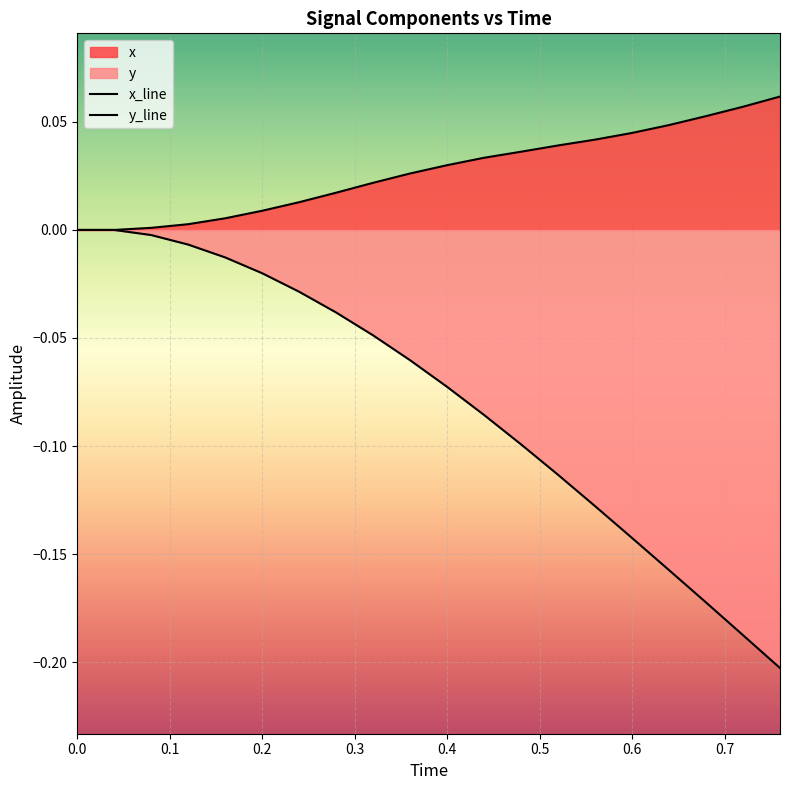

What is the maximum value shown in the chart?

0.1